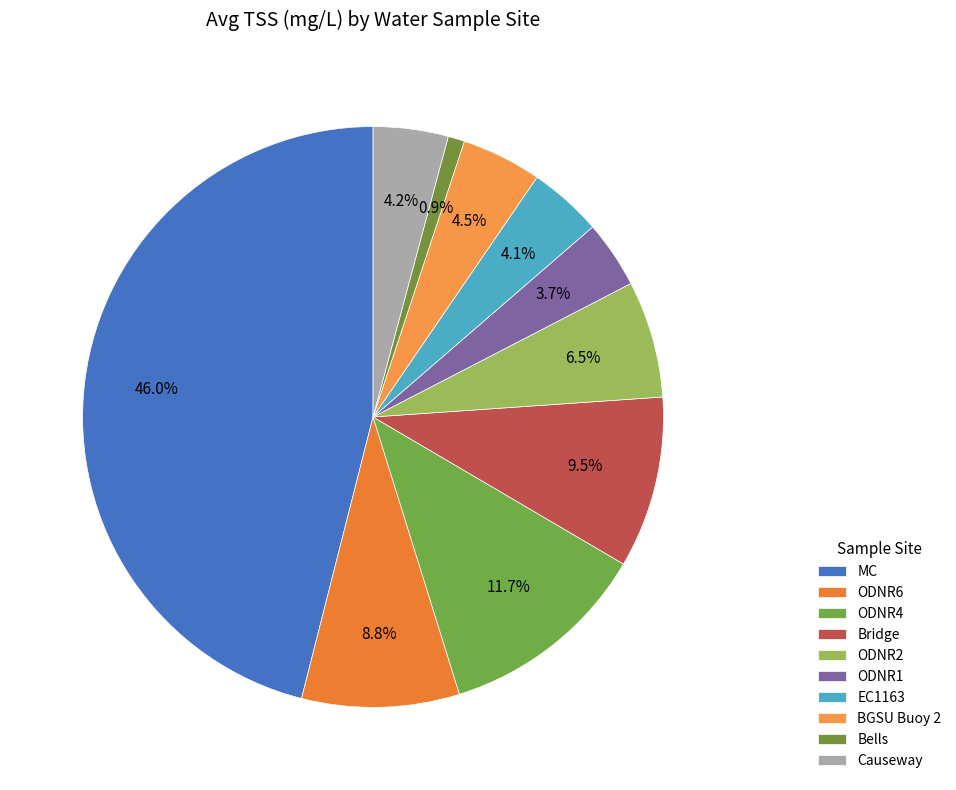

Count the number of slices in the pie.

10